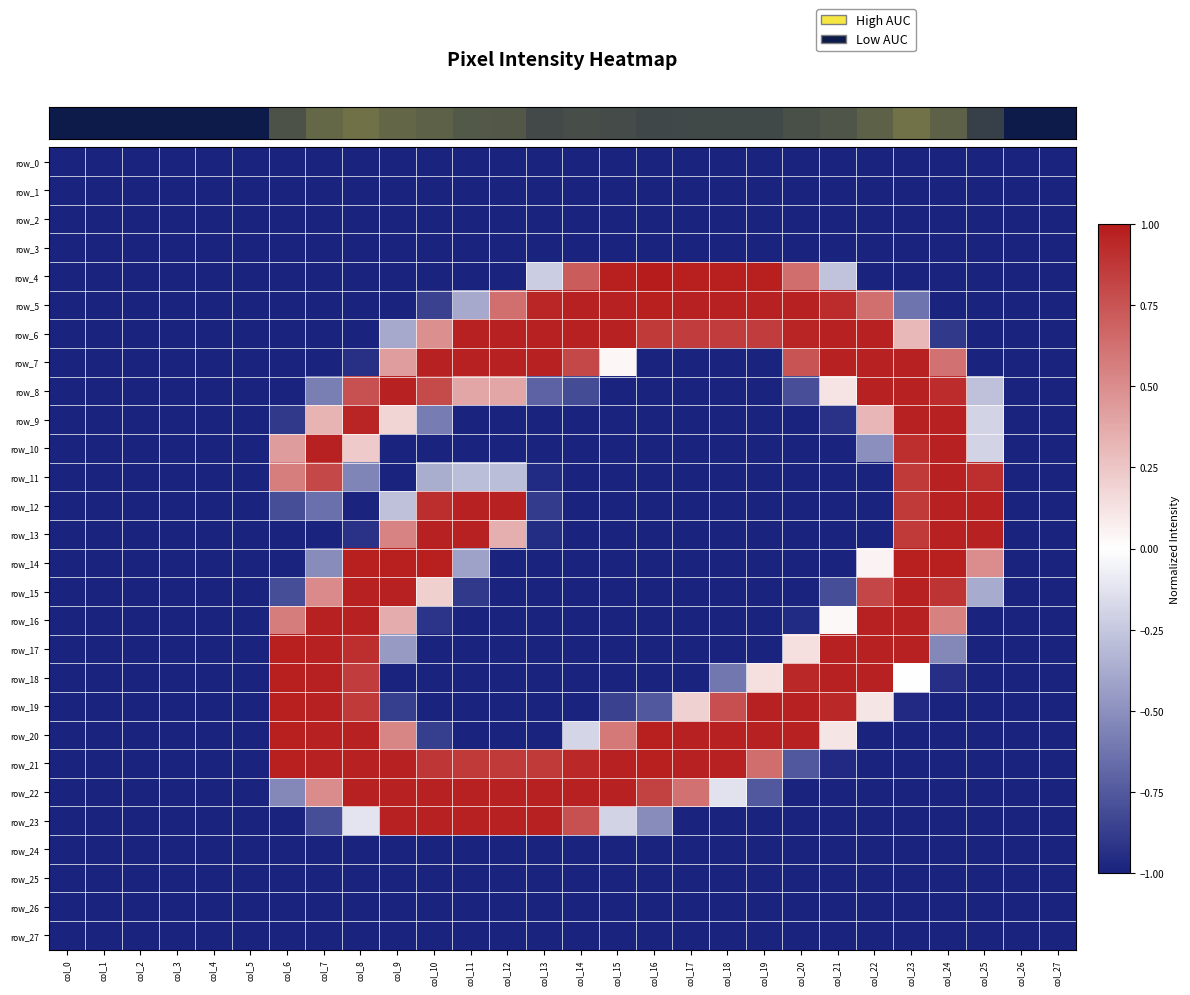

What is the greatest value displayed?

1.0